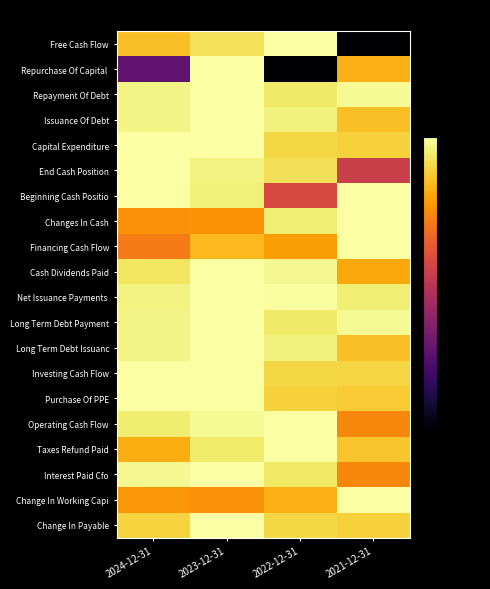

The value of Changes In Cash at 2024-12-31 is -19.8. True or false?

False